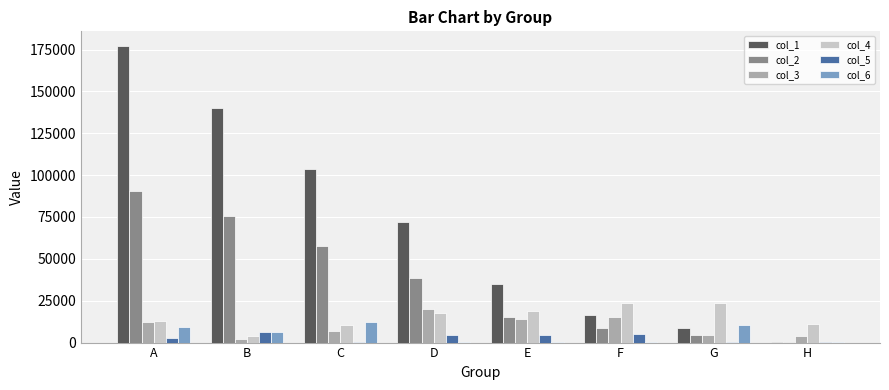

Read the col_4 value at F.

23842